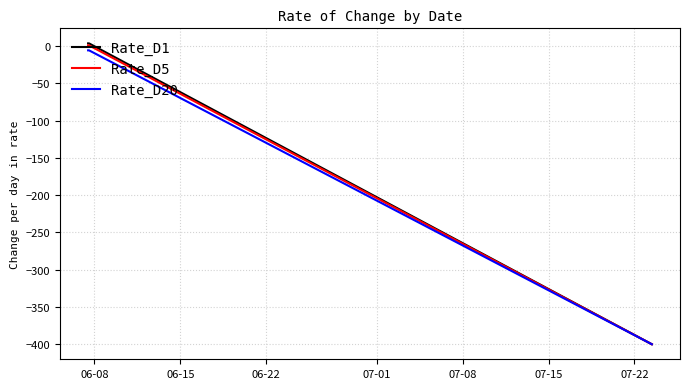

At how many categories does at least one series exceed -34?

2